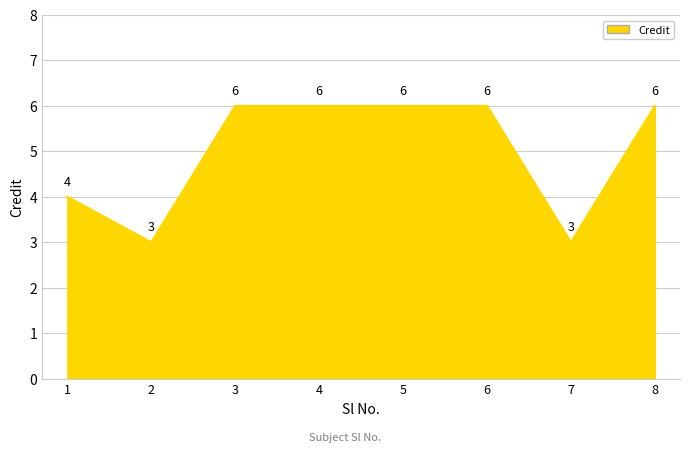

Is it true that the value at 5 is 6?

True